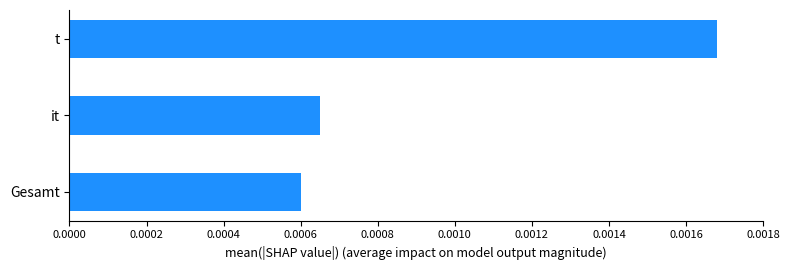

Rank the categories by value from highest to lowest.

t, it, Gesamt